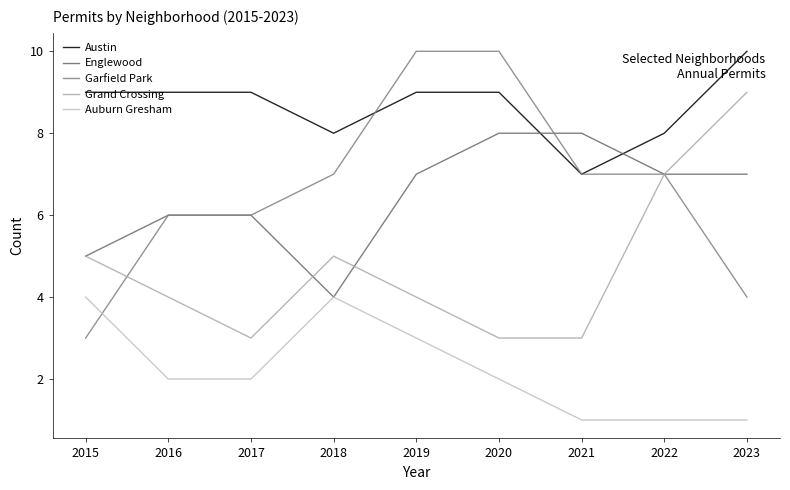

Where is Austin nearest to the value 8?

2018